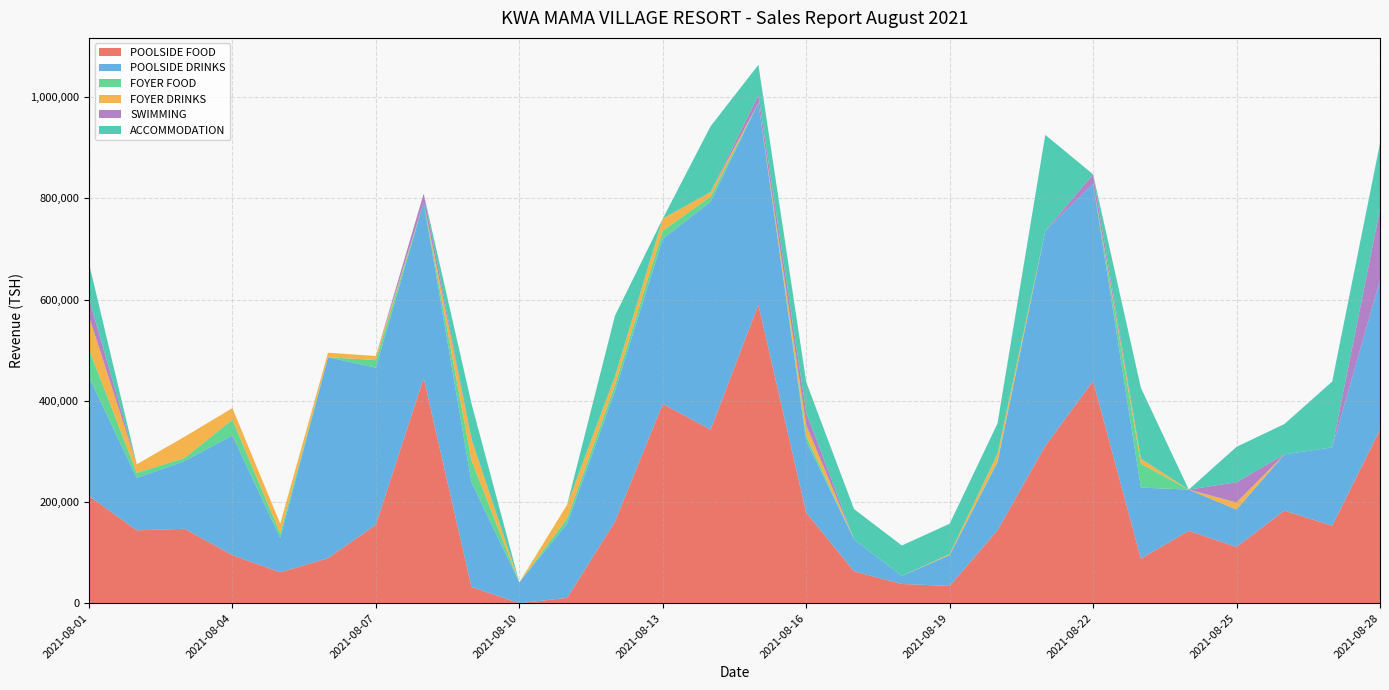

Reading right to left, list all the values displayed in this chart.

POOLSIDE FOOD: 343000	153000	183000	111000	143000	88000	439000	311000	144000	34000	38000	63000	179000	590000	343000	394000	161000	10500	0	32000	445000	155000	89000	61000	95000	147000	144000	212000
POOLSIDE DRINKS: 296000	155000	111000	74000	81500	140500	390500	424500	134000	61000	16000	63000	142000	399000	450500	326000	258000	147000	41000	207000	347500	310500	397000	68000	236500	134000	103500	235000
FOYER FOOD: 0	0	0	0	0	47000	0	0	3000	0	0	0	9000	0	10000	16000	12000	10000	0	43000	0	15000	0	9000	31000	6000	10000	55000
FOYER DRINKS: 0	0	0	14000	0	10000	0	0	14000	2000	0	0	22000	0	9000	24000	17000	27000	0	42500	0	8000	9000	19000	23000	42000	17000	65000
SWIMMING: 140000	0	0	40000	0	0	18000	0	0	0	0	0	25000	15000	0	0	0	0	0	0	17000	0	0	0	0	0	0	35000
ACCOMMODATION: 130000	130000	60000	70000	0	140000	0	190000	60000	60000	60000	60000	60000	60000	130000	0	120000	0	0	70000	0	0	0	0	0	0	0	70000